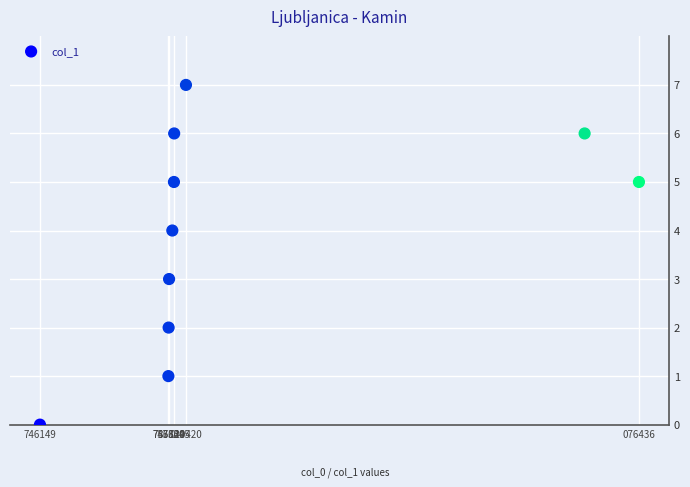

What is the range of Y values (max minus min)?

7